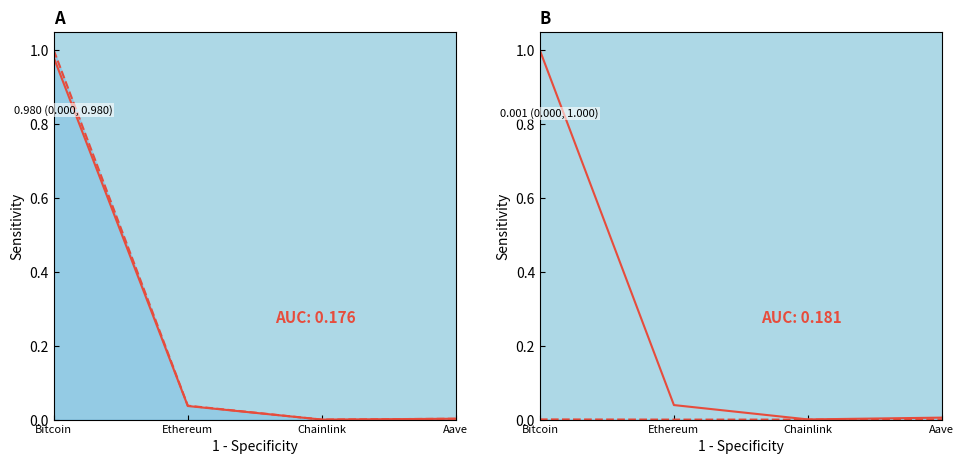

The value of price at Ethereum is 0.0. True or false?

True